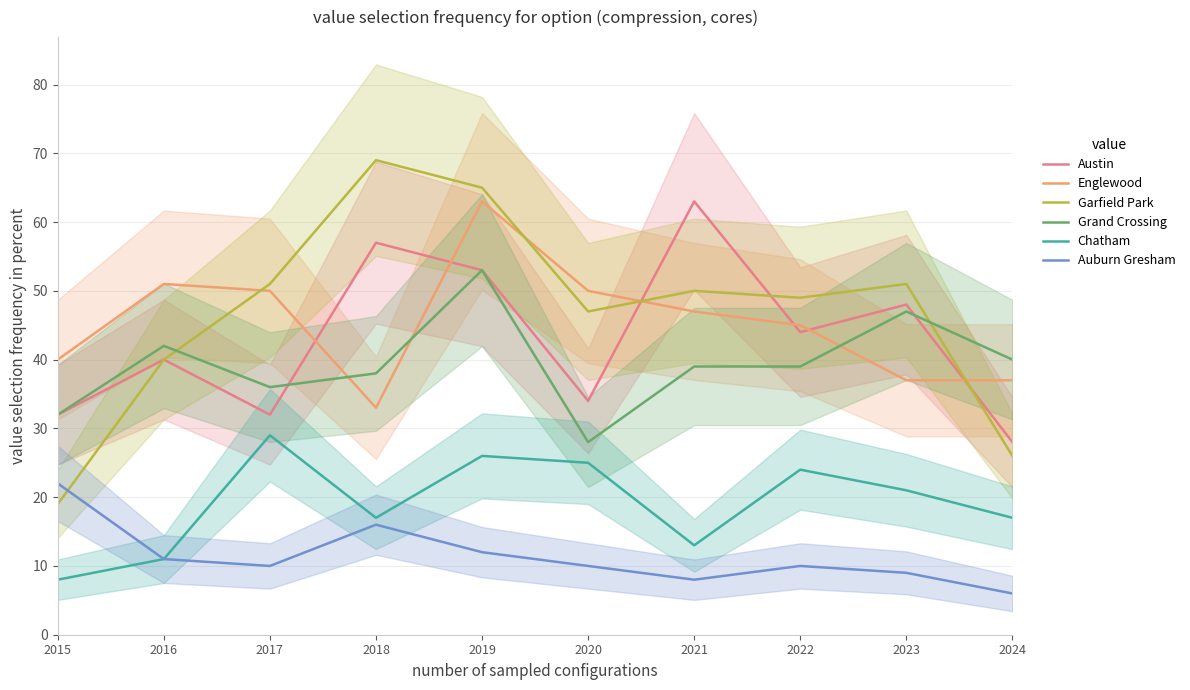

At which label is Chatham closest to 18?

2018